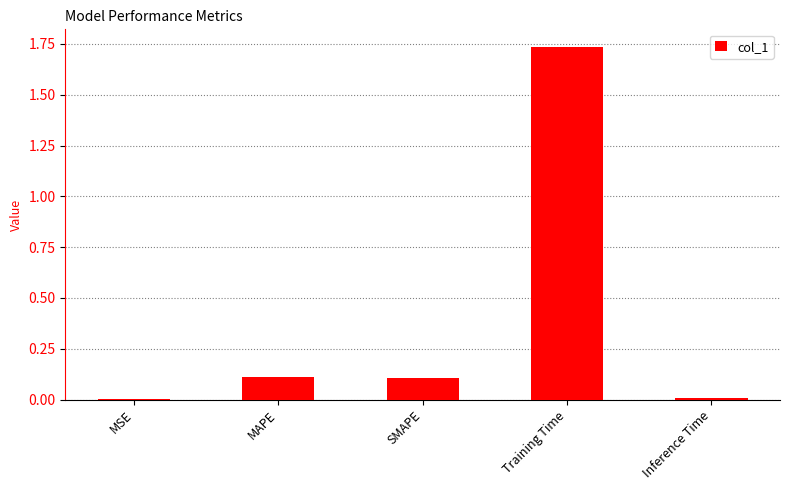

What is the sum of all values?

2.0